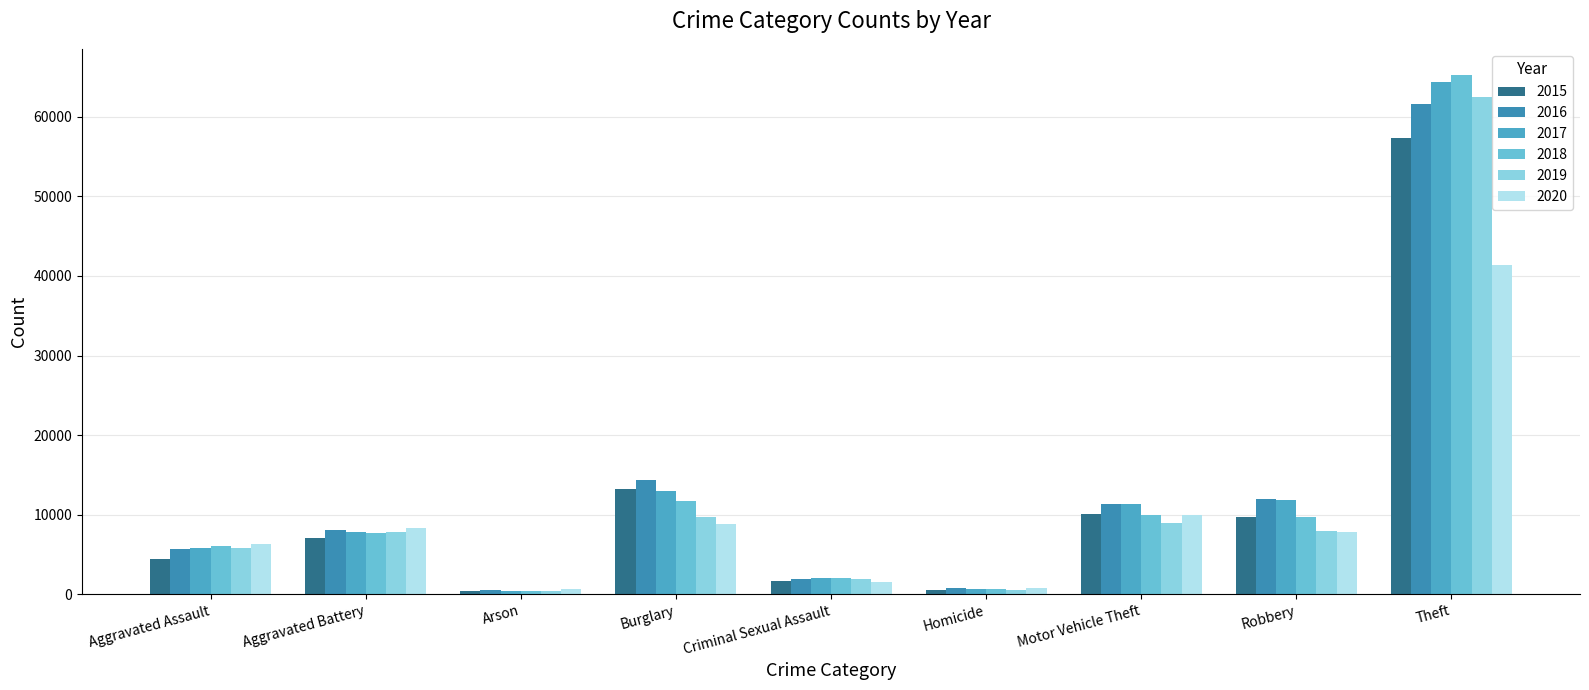

How many data points in 2017 are less than 7845?

4